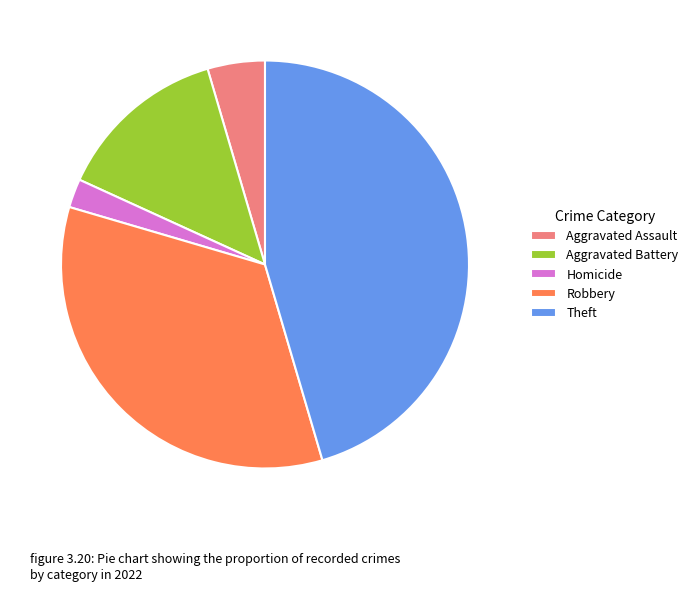

Which category has the smallest portion of the pie?

Homicide